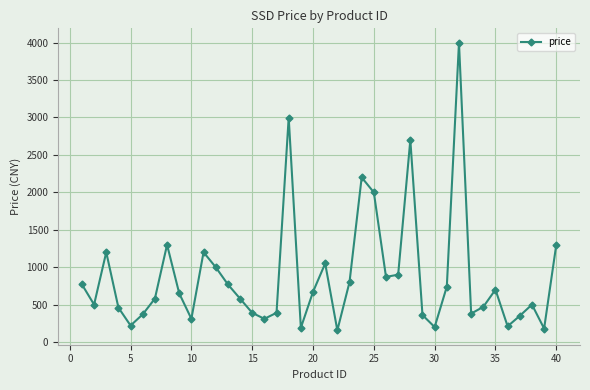

True or false: the data has more than 0 interior local peaks.

True